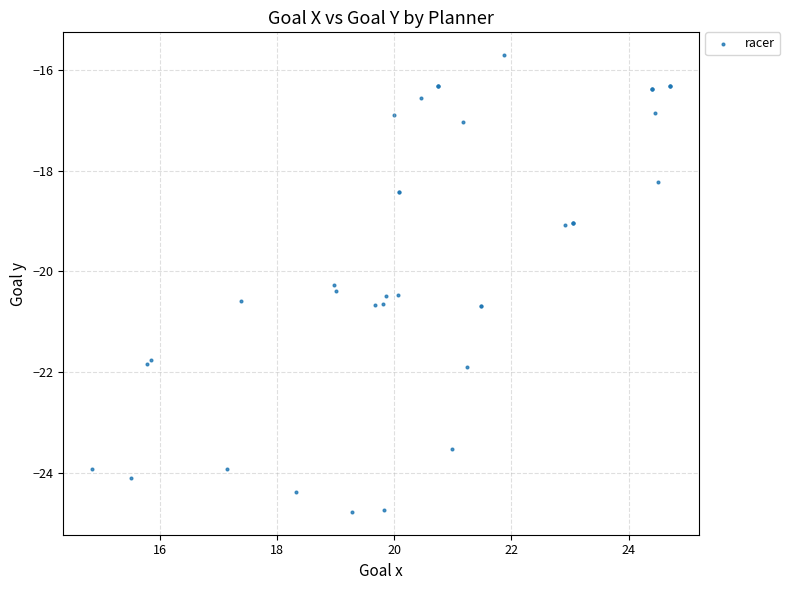

What Y value in the scatter plot is closest to -20?

-20.3